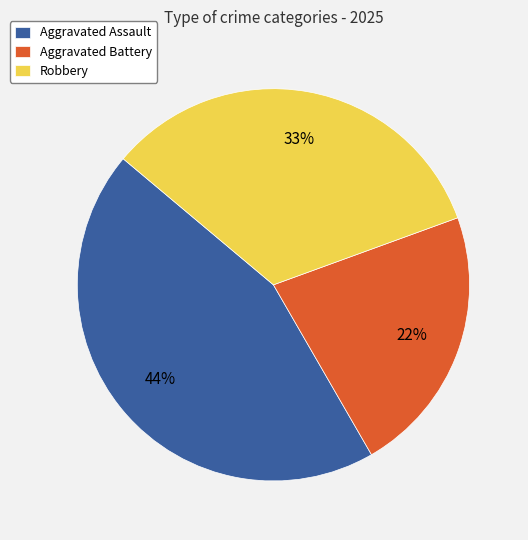

What is the largest slice in the pie chart?

Aggravated Assault